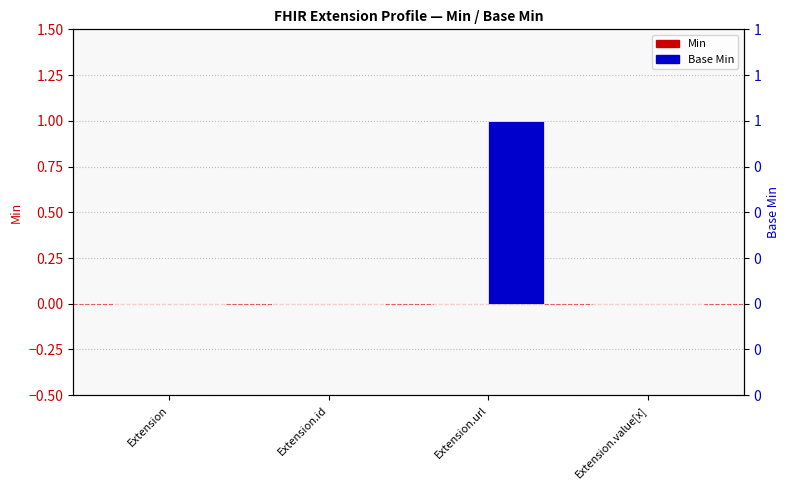

Reading left to right, extract all data points from this chart.

Min: 0	0	0	0
Base Min: 0	0	1	0